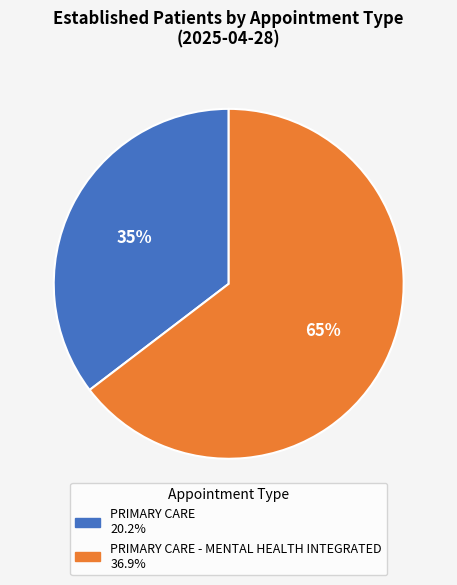

To the nearest percent, what is the average slice percentage?

50%